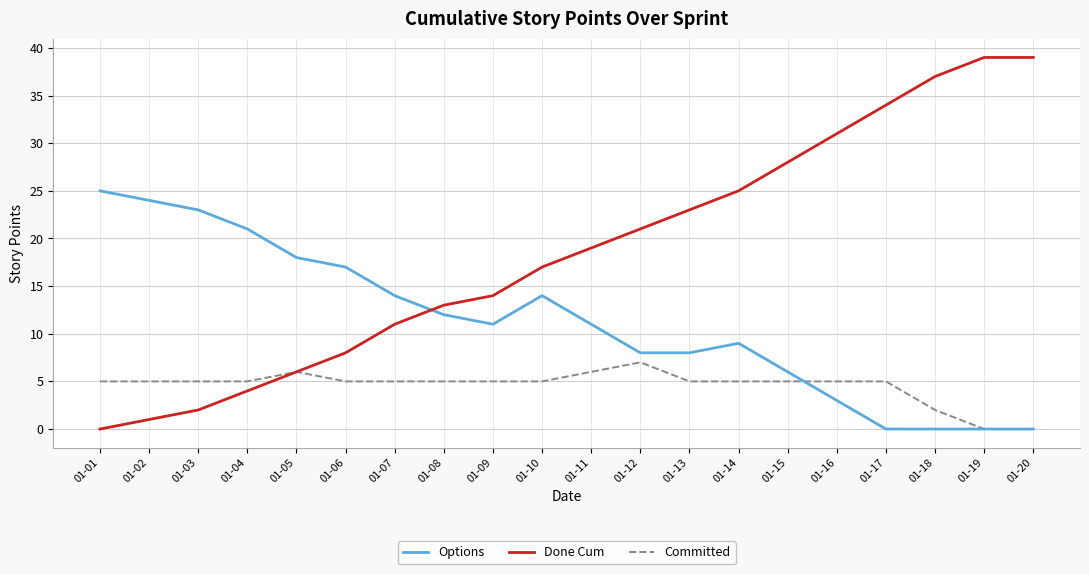

What is the difference between the maximum and minimum values in the Done Cum series?

39